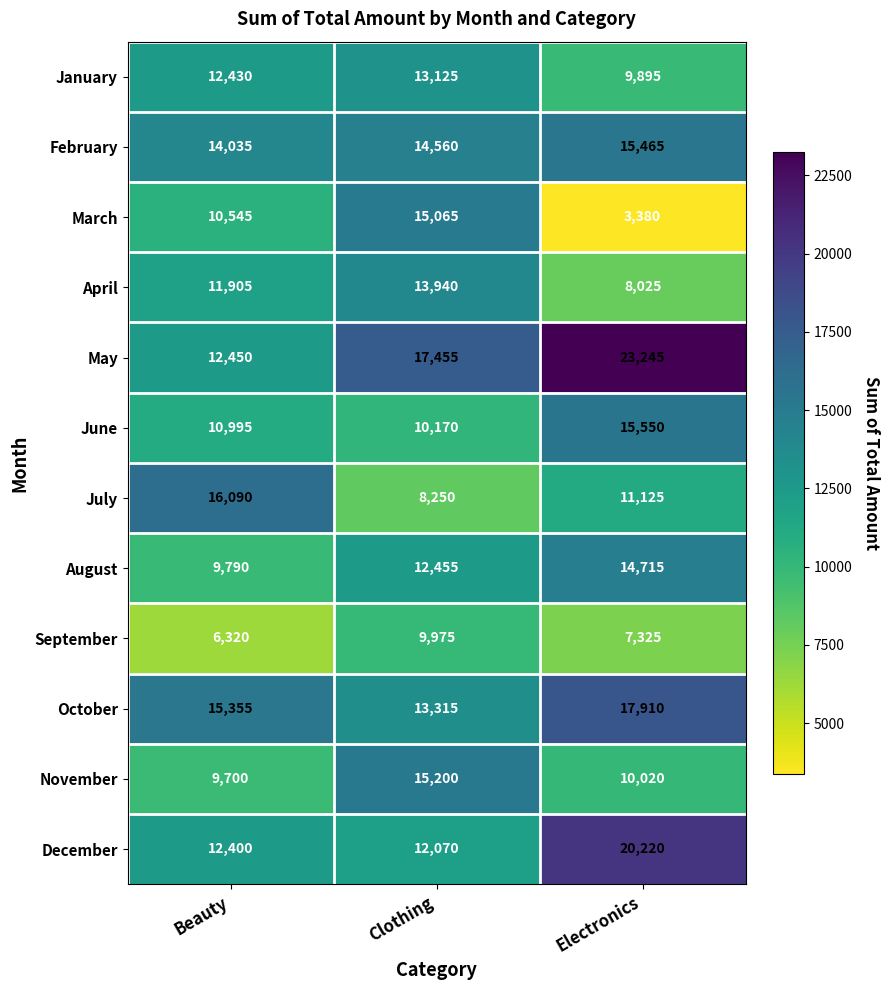

At how many categories does at least one series exceed 11899?

3